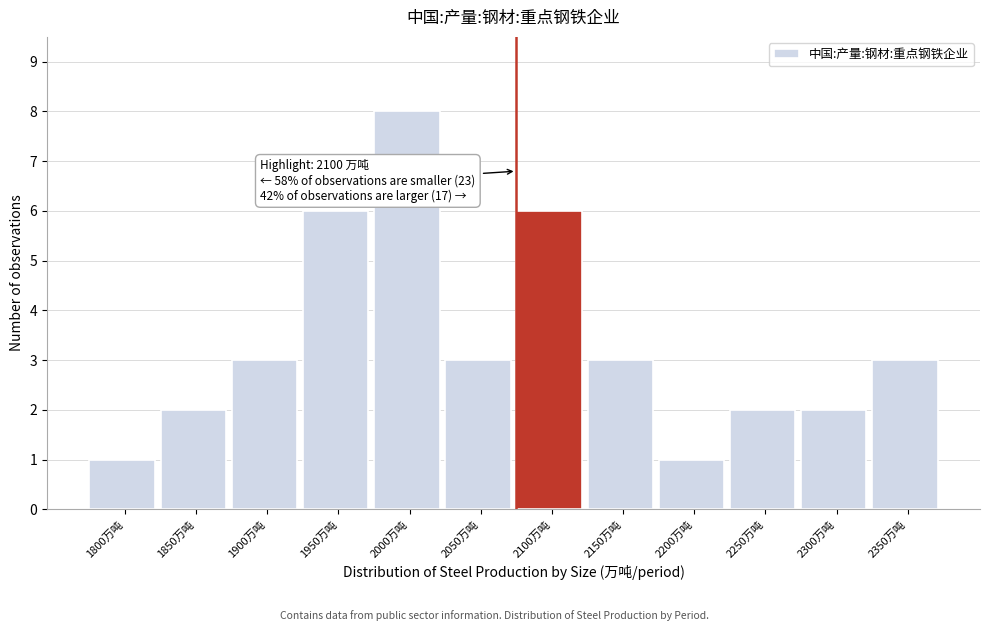

Reading left to right, what are all the values shown in this chart?

1800万吨=1	1850万吨=2	1900万吨=3	1950万吨=6	2000万吨=8	2050万吨=3	2100万吨=6	2150万吨=3	2200万吨=1	2250万吨=2	2300万吨=2	2350万吨=3